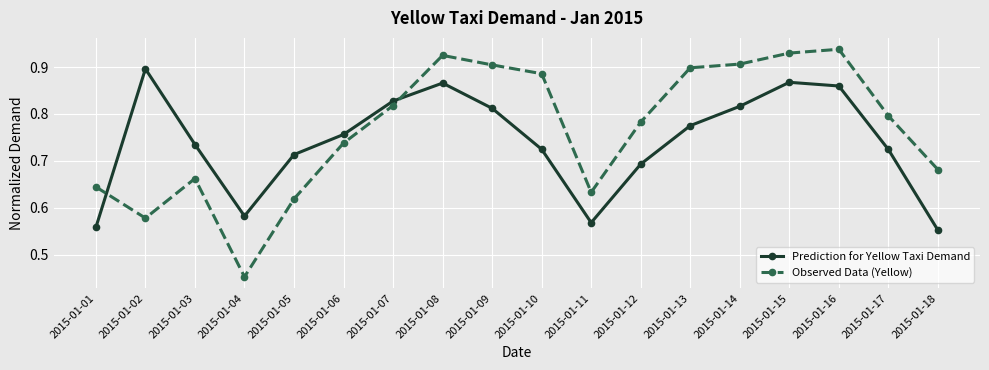

What is the difference between the highest and lowest values at 2015-01-14?

0.1